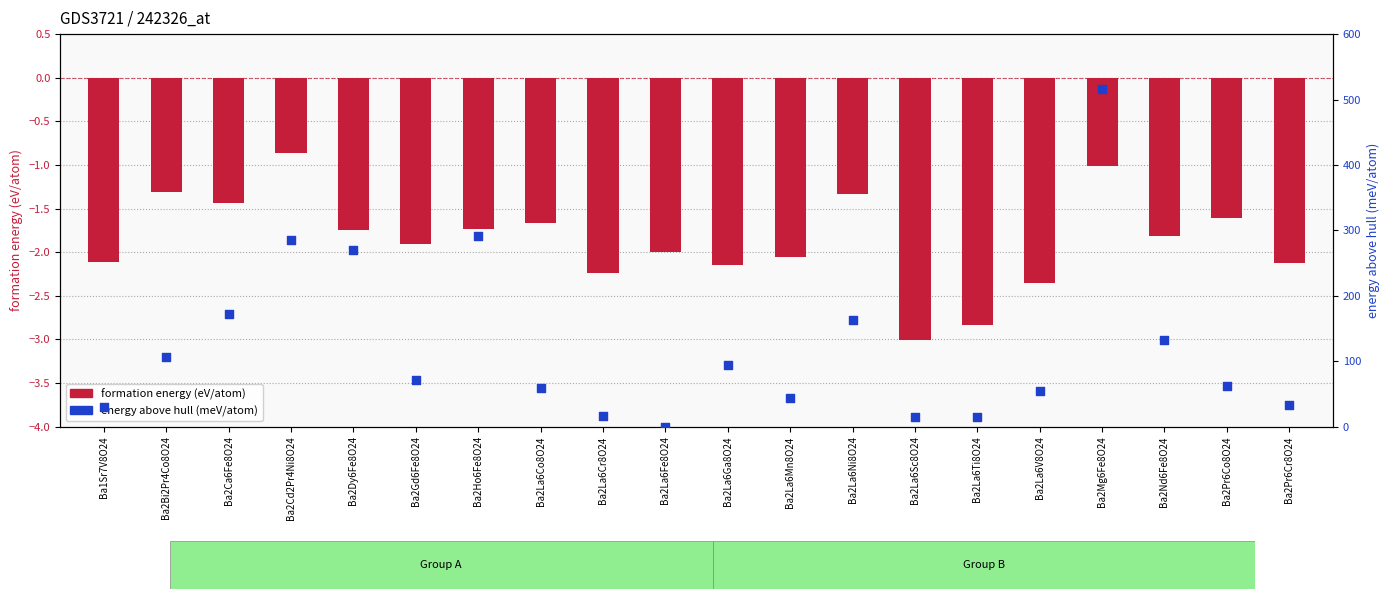

At how many categories does at least one series exceed 127?

7